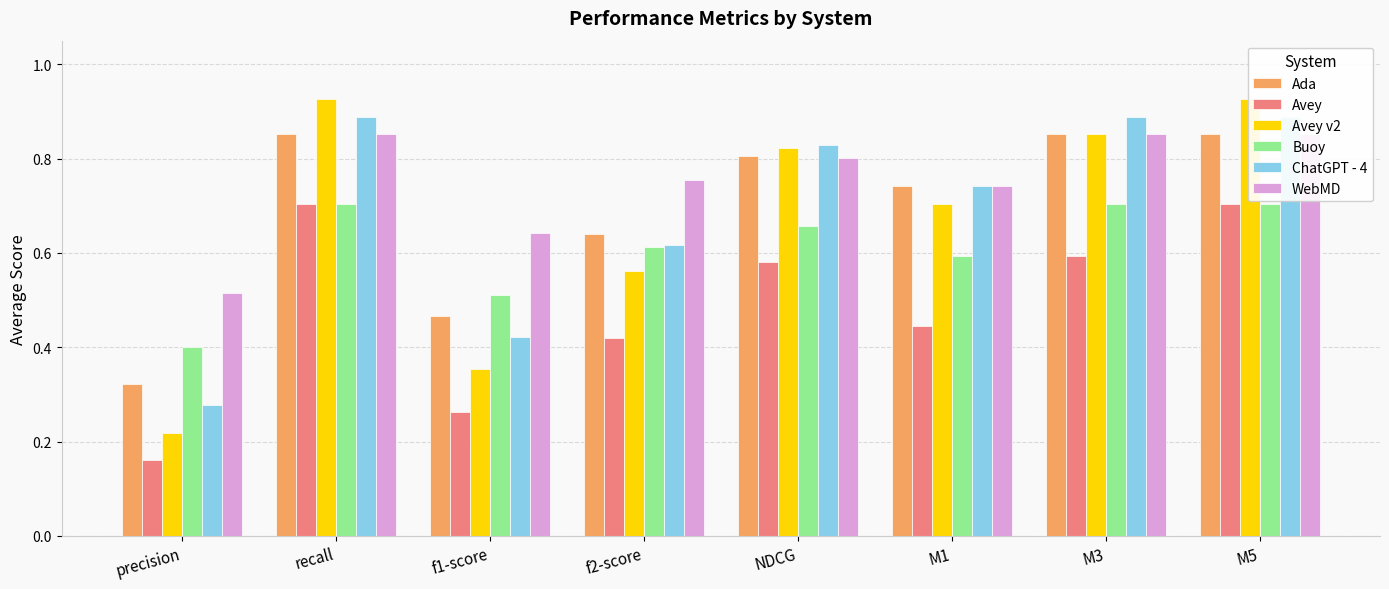

What is the maximum value for Avey v2?

0.9